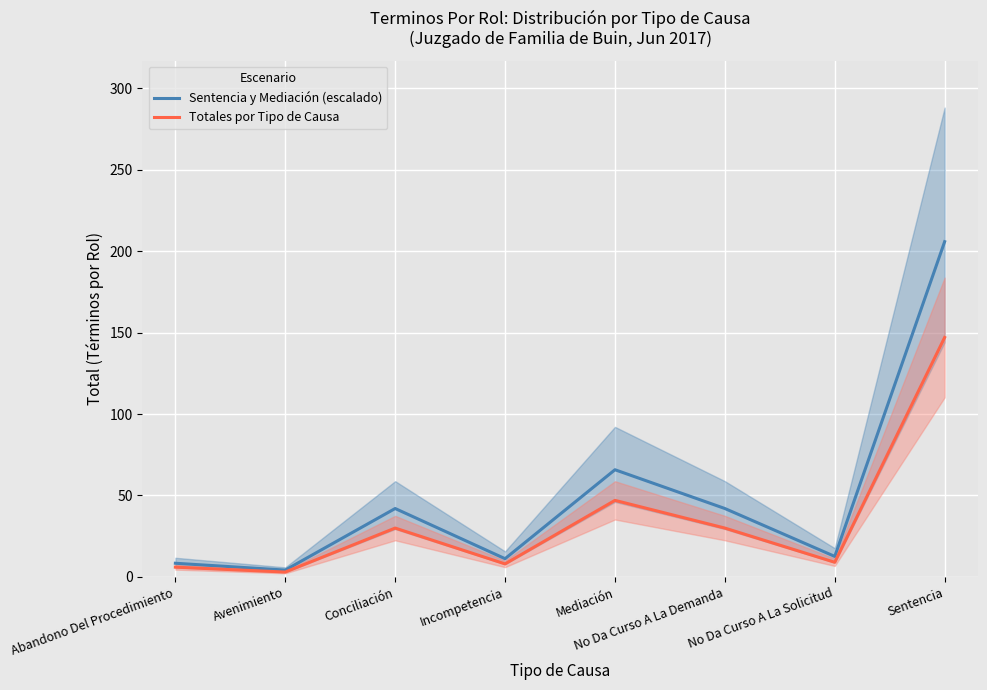

Rank the series by their maximum value, from highest to lowest.

Sentencia y Mediación (escalado), Totales por Tipo de Causa